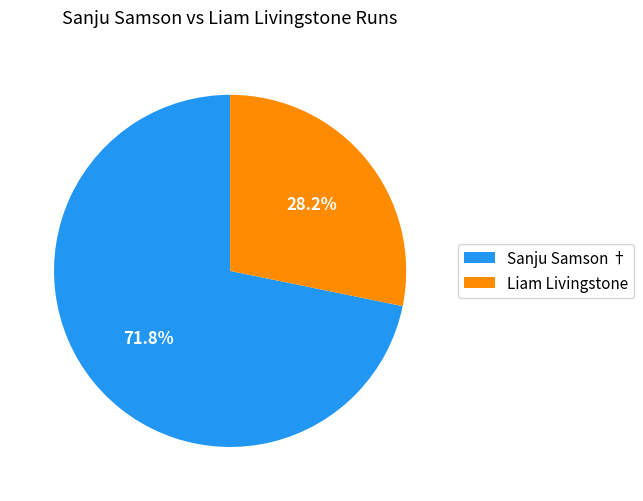

What percentage is the Sanju Samson † slice, to the nearest percent?

72%